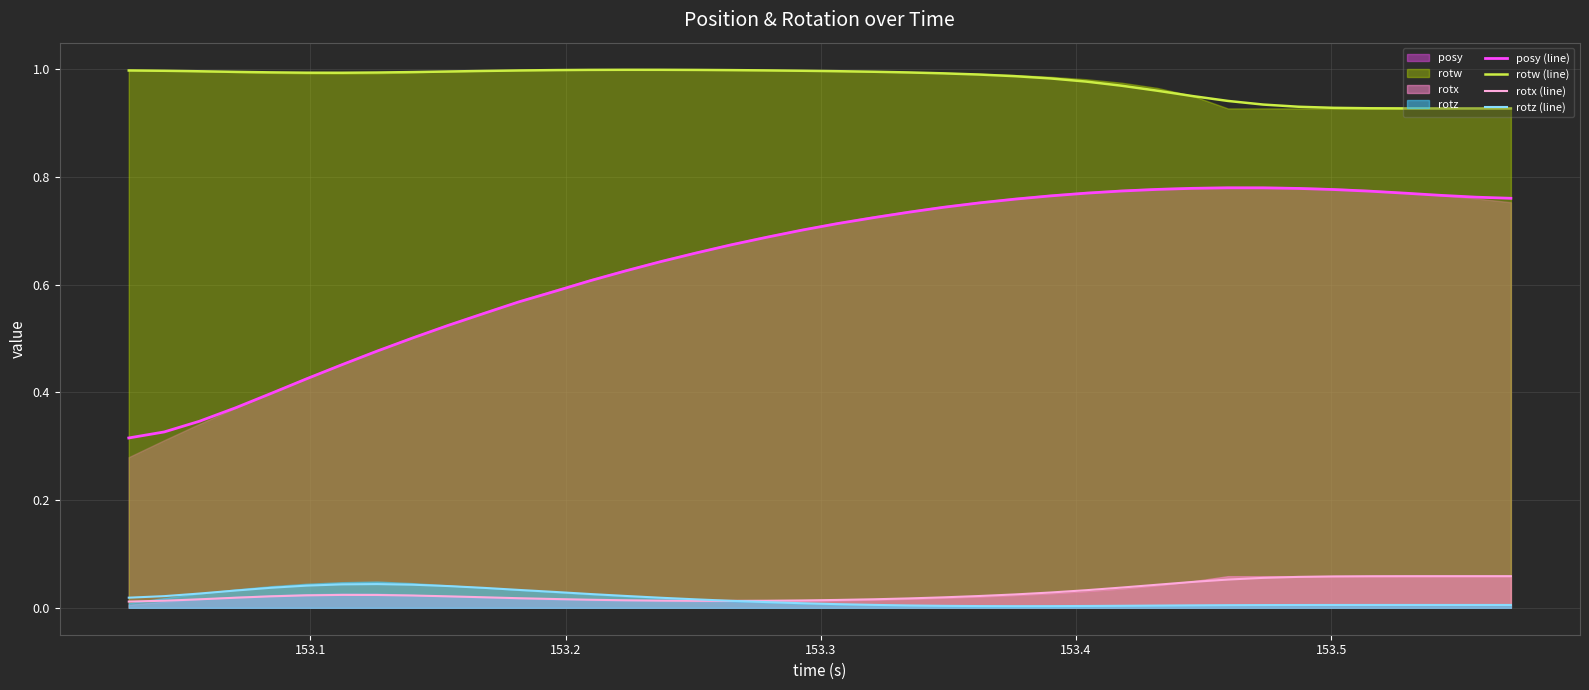

True or false: posy (line) and rotw (line) intersect in this chart.

False